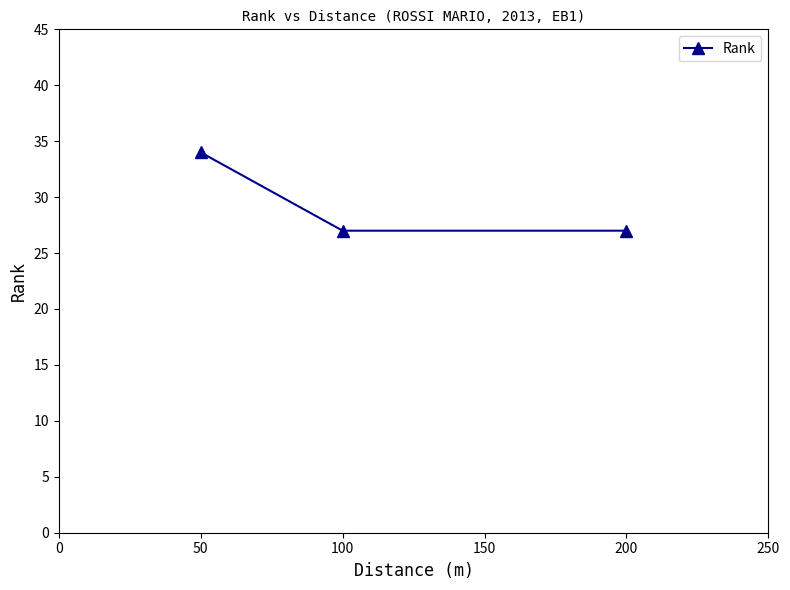

The value at 100 is 42. True or false?

False